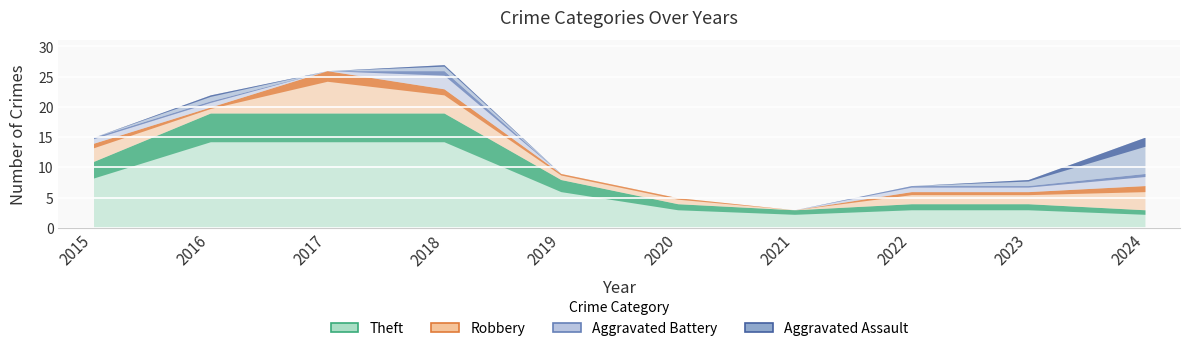

In Aggravated Assault, how many points are lower than both neighbors (excluding endpoints)?

1